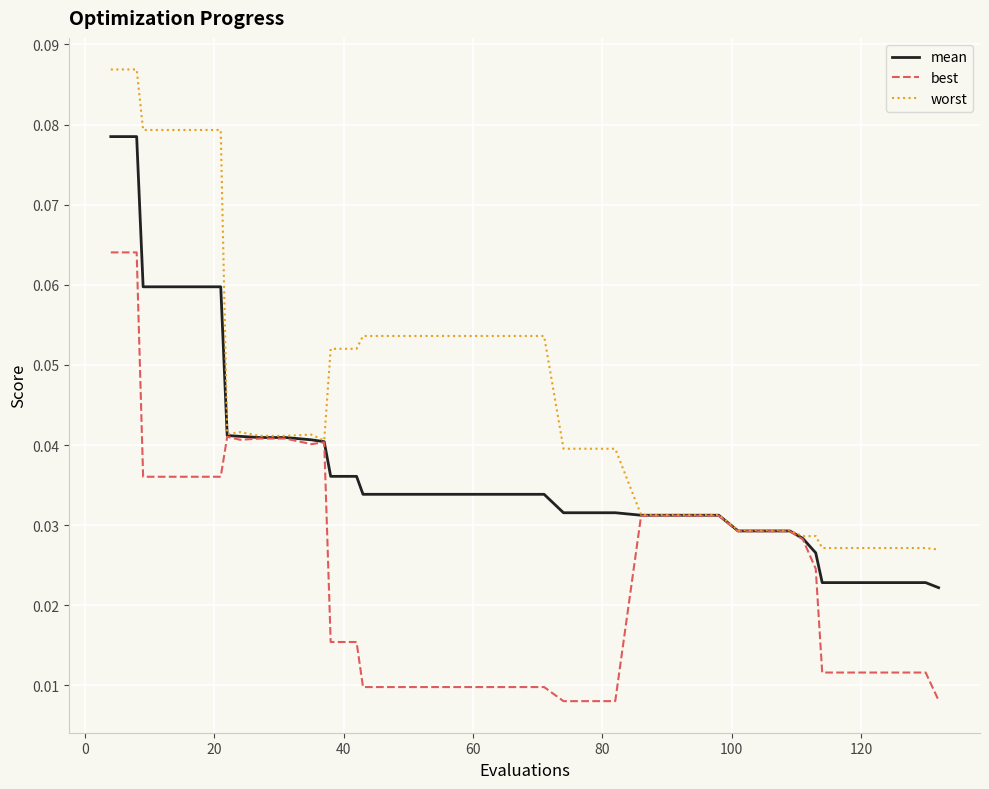

Which series has the widest spread of values?

worst